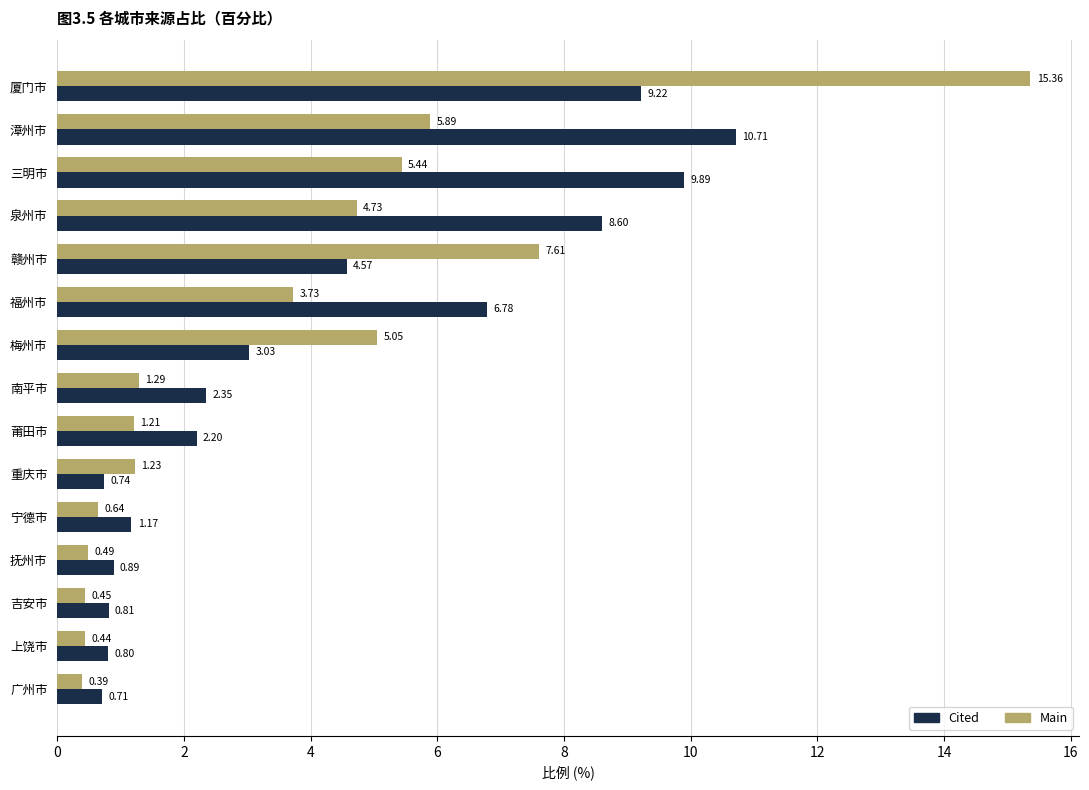

Rank the series by their average value, from highest to lowest.

Cited, Main